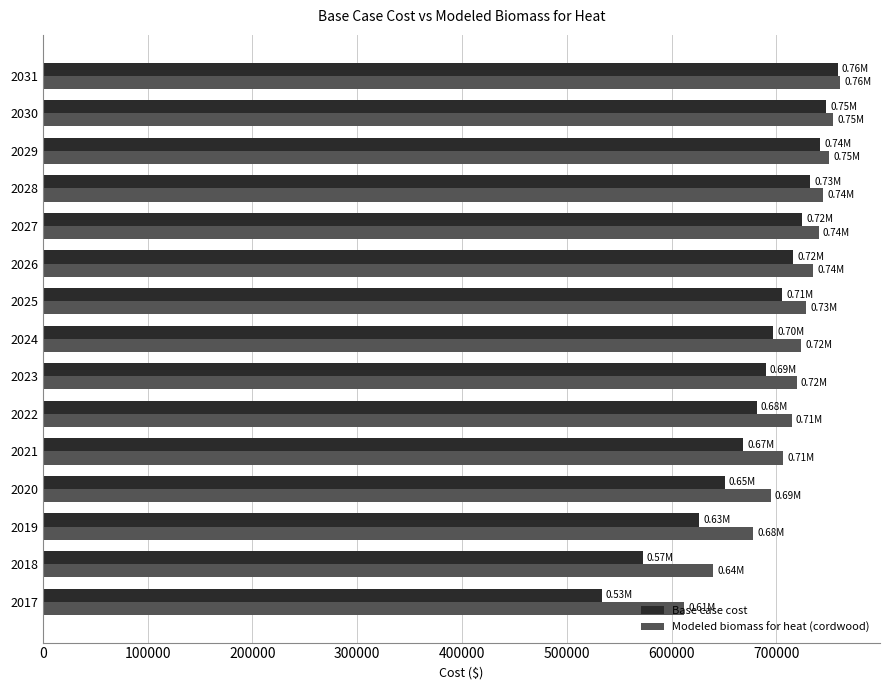

Is the value of Base case cost at 2023 greater than the value of Modeled biomass for heat (cordwood) at 2022?

No